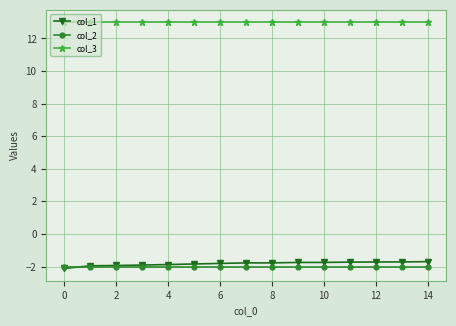

What is the greatest value displayed?

13.0